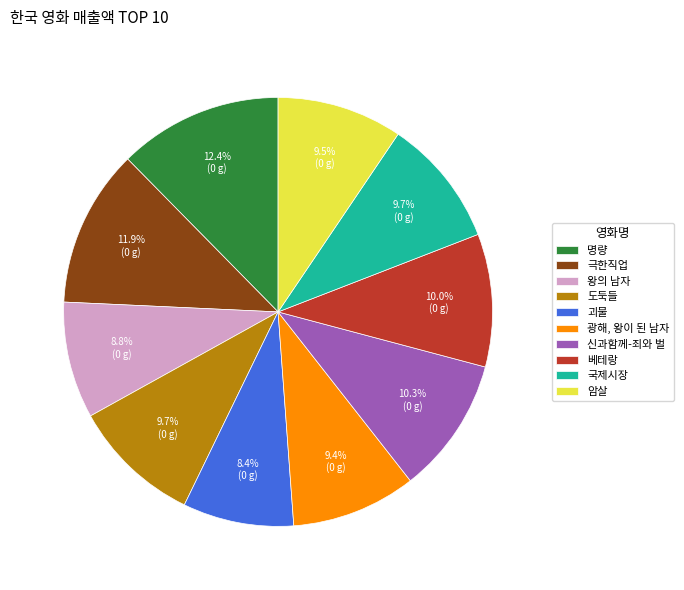

To the nearest percent, what portion does 왕의 남자 represent?

9%